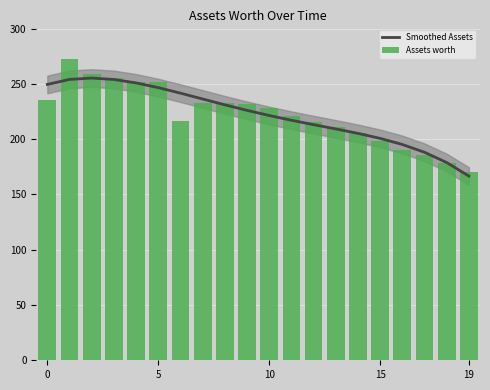

What is the difference between the Smoothed Assets values at 12 and 11?

4.0